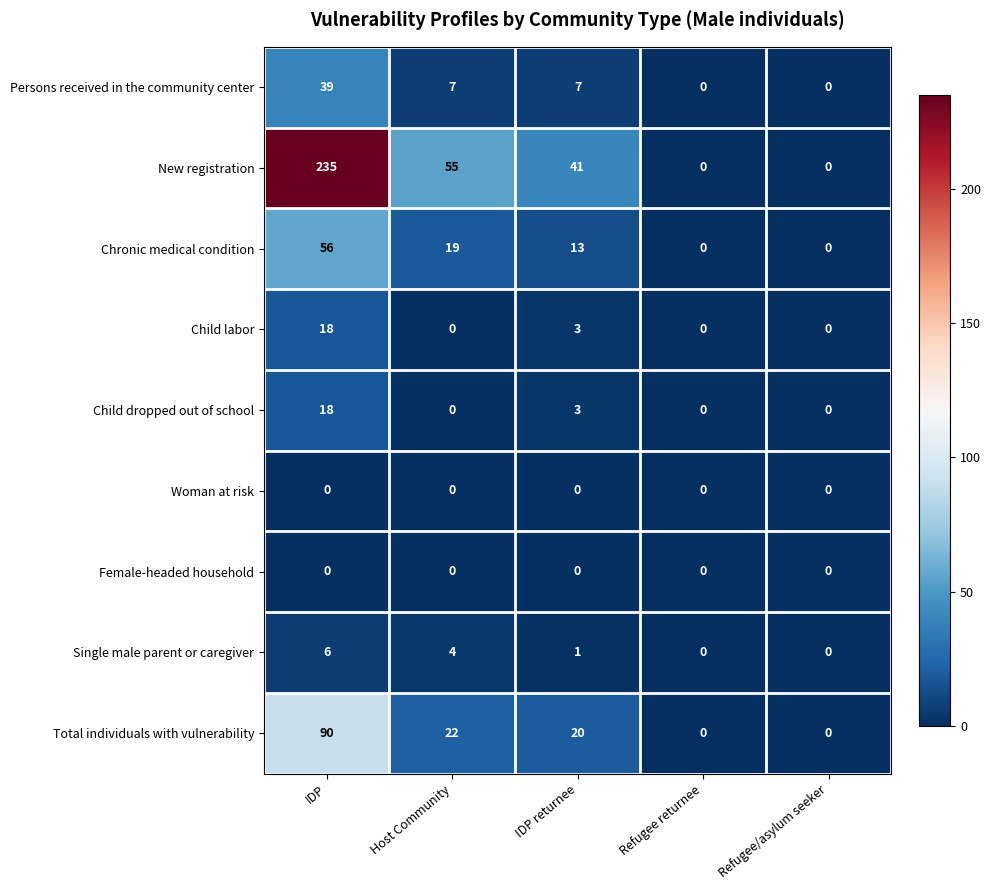

At which category does the chart reach its peak across all series?

IDP